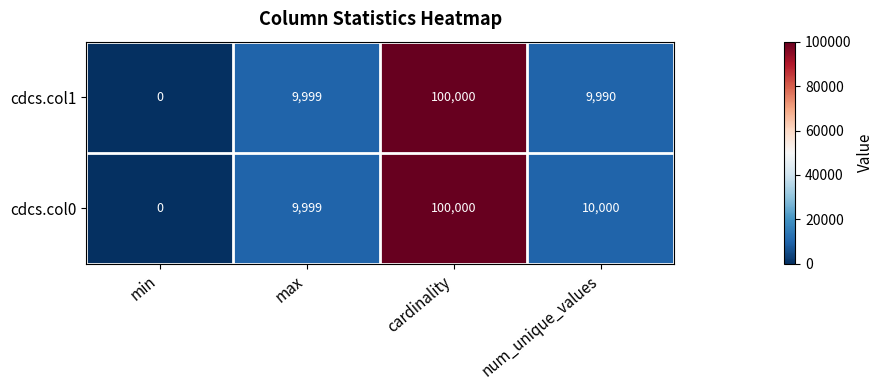

List the labels in order of cdcs.col1 value, smallest first.

min, num_unique_values, max, cardinality